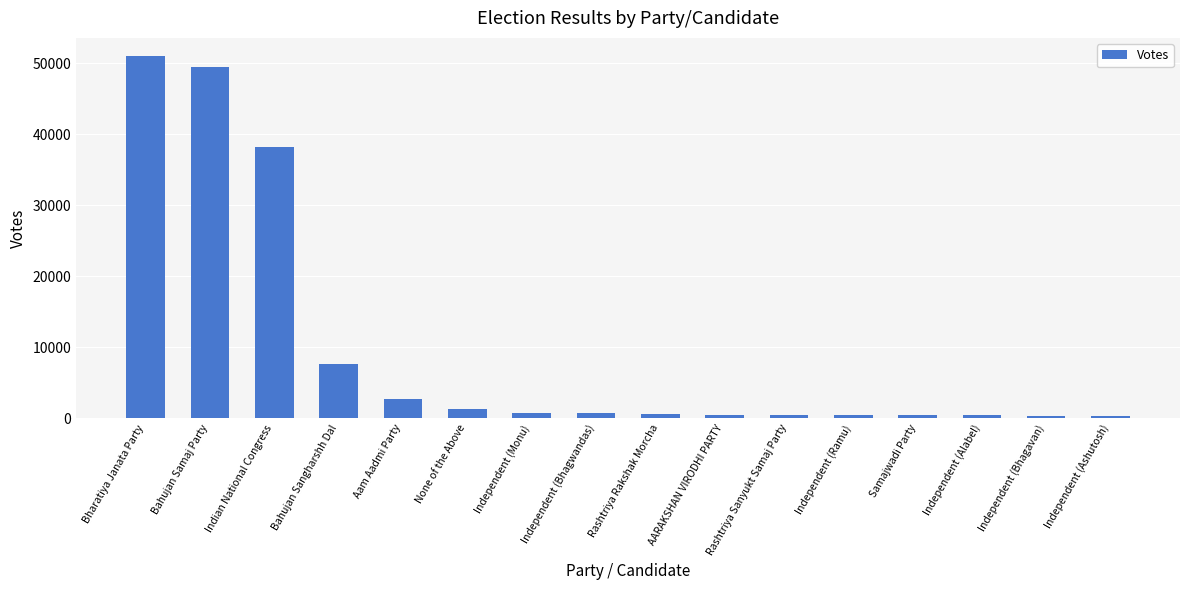

Does the chart contain stacked bars?

No